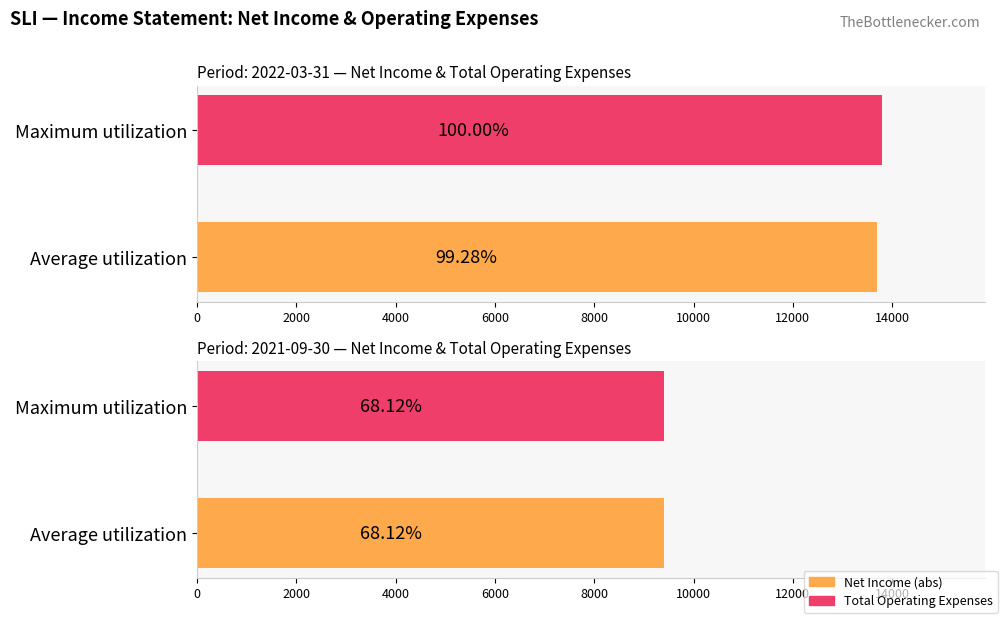

What position from the left is 2021-09-30?

2